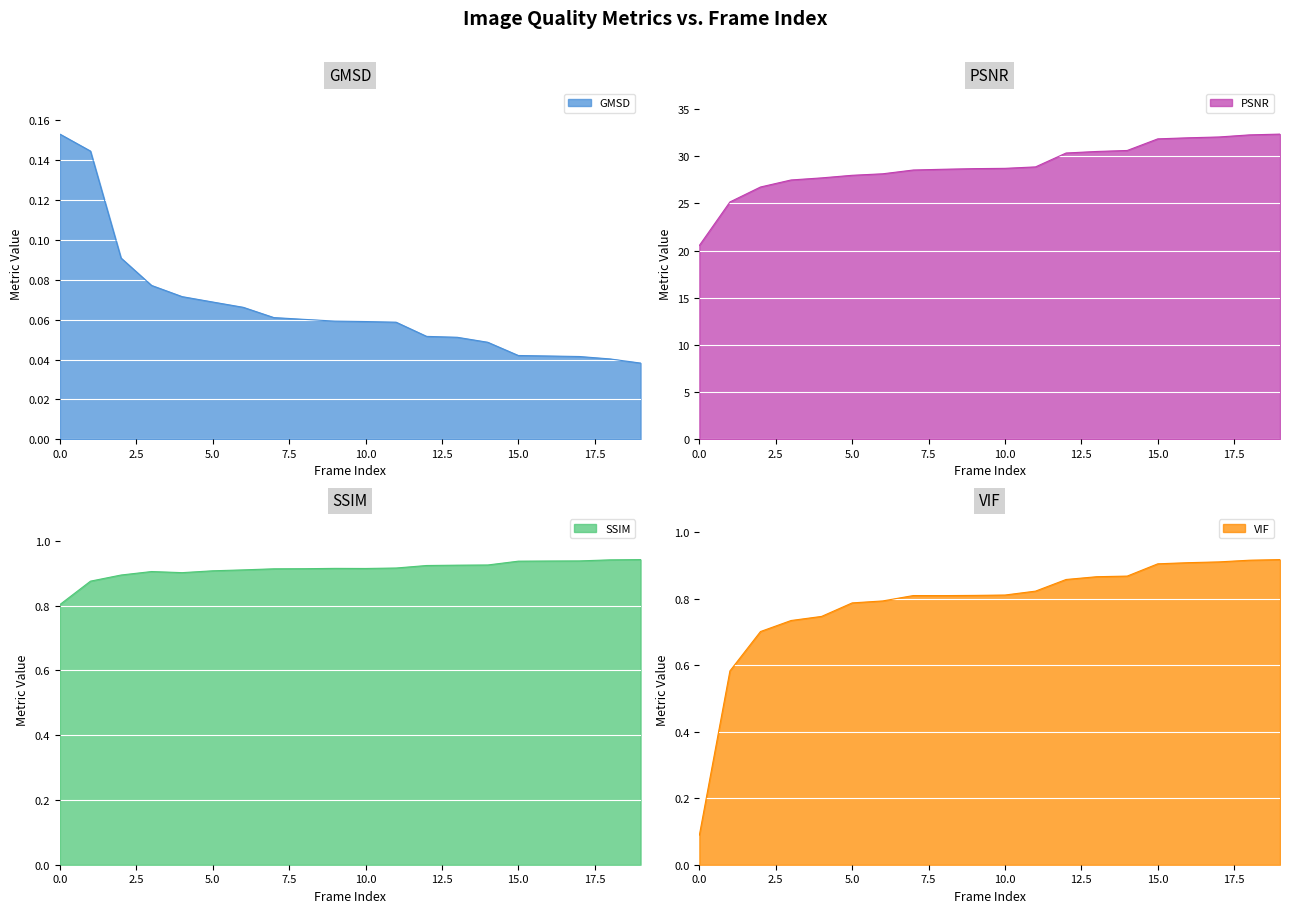

Rank the categories by VIF value from highest to lowest.

19, 18, 17, 16, 15, 14, 13, 12, 11, 10, 9, 7, 8, 6, 5, 4, 3, 2, 1, 0